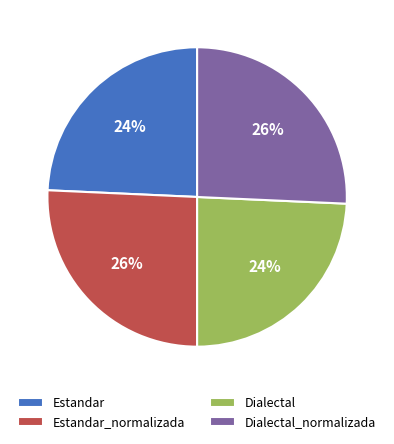

How many segments does this pie chart have?

4